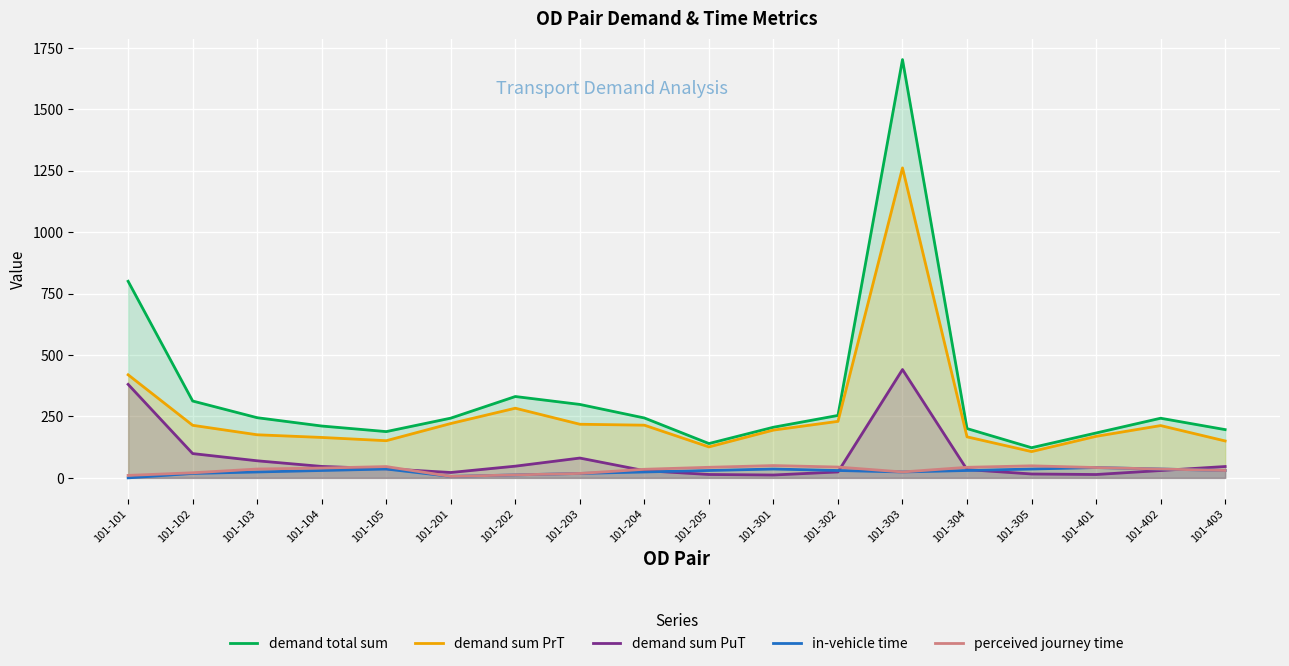

What is the maximum value for demand total sum?

1702.3